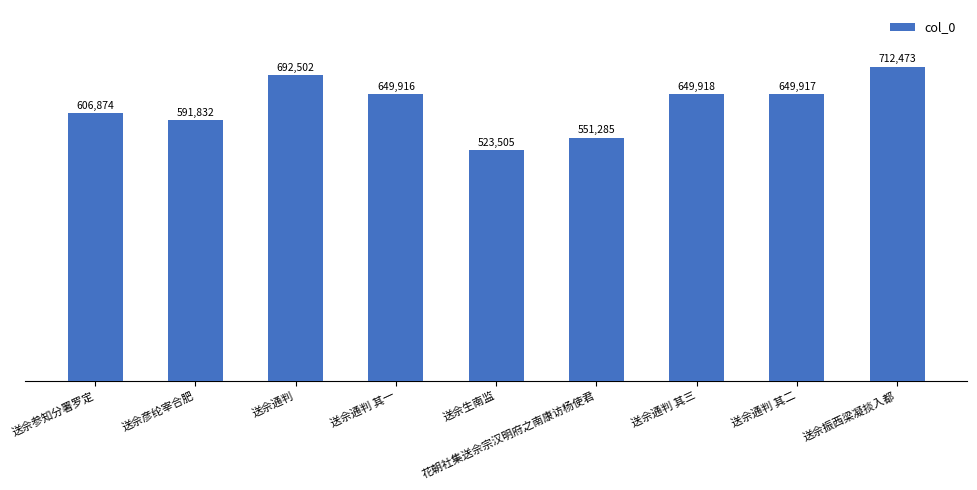

Are the bars grouped side by side (vs. stacked)?

No